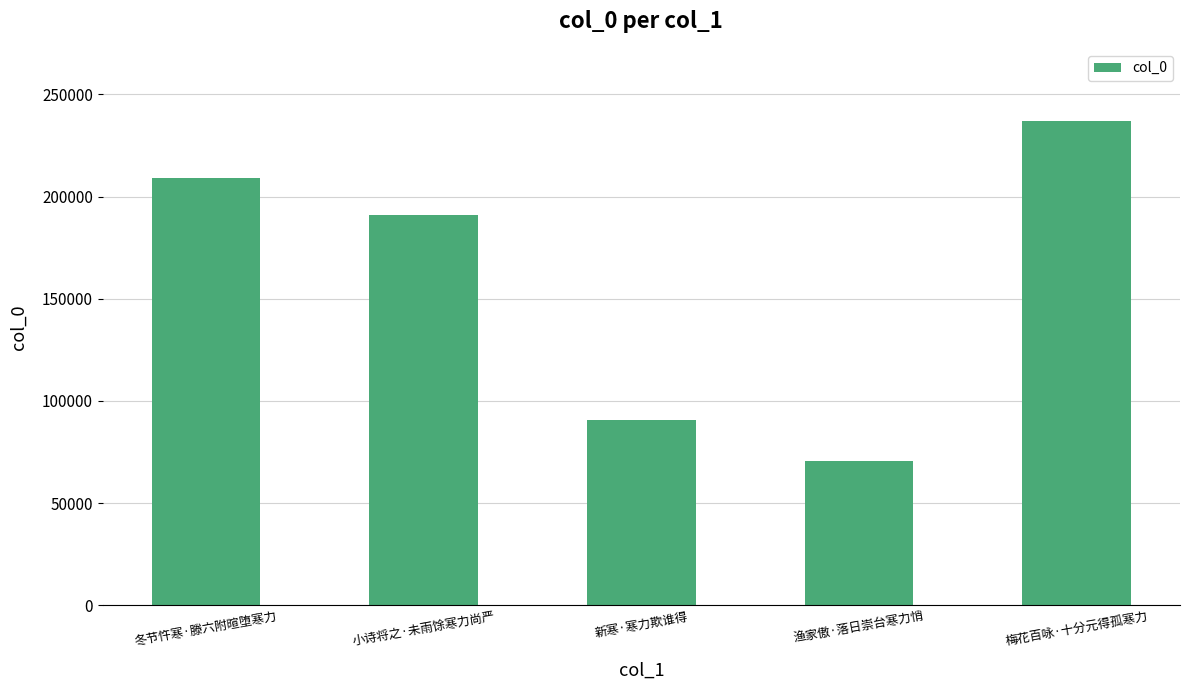

What is the difference between the maximum and second lowest values?

145893